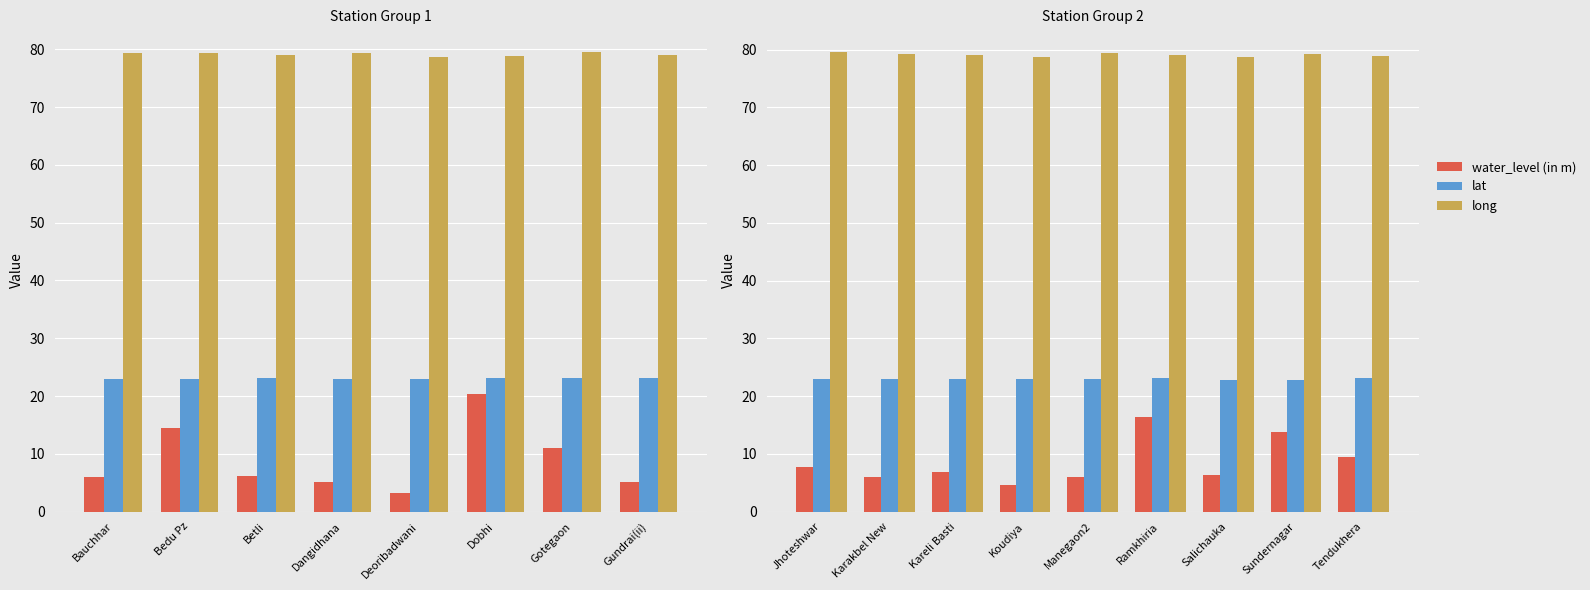

Rank the series by their average value, from lowest to highest.

water_level (in m), lat, long